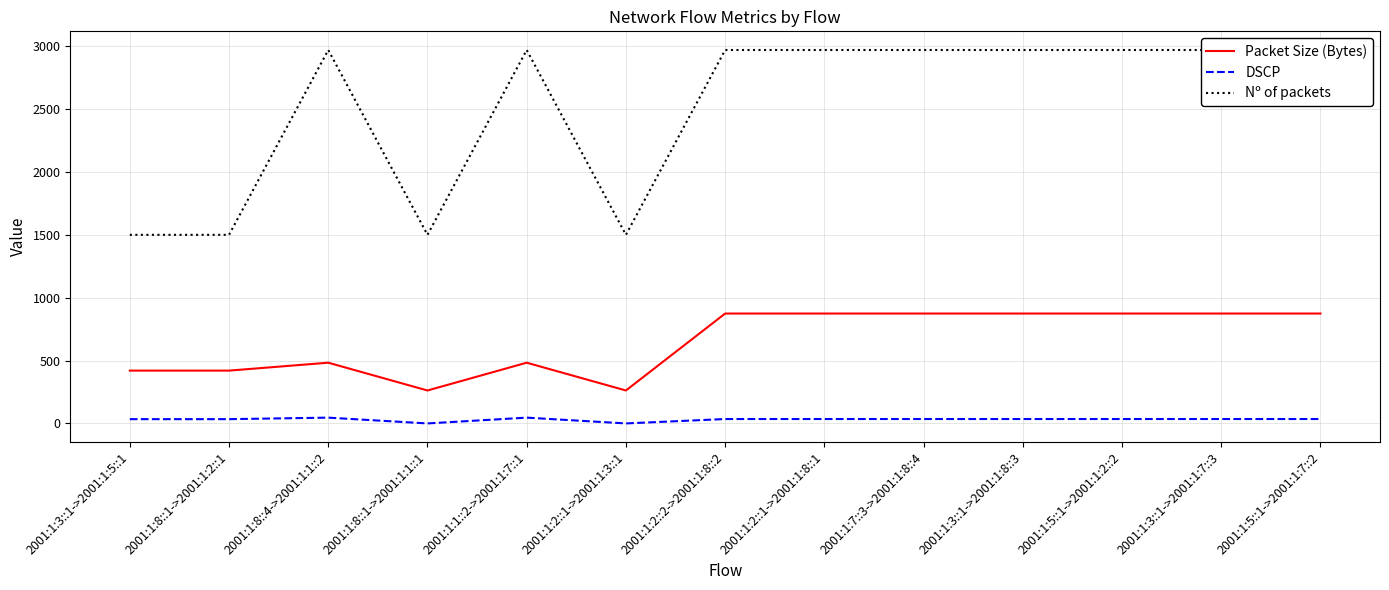

At which label does Packet Size (Bytes) reach its minimum?

2001:1:8::1->2001:1:1::1